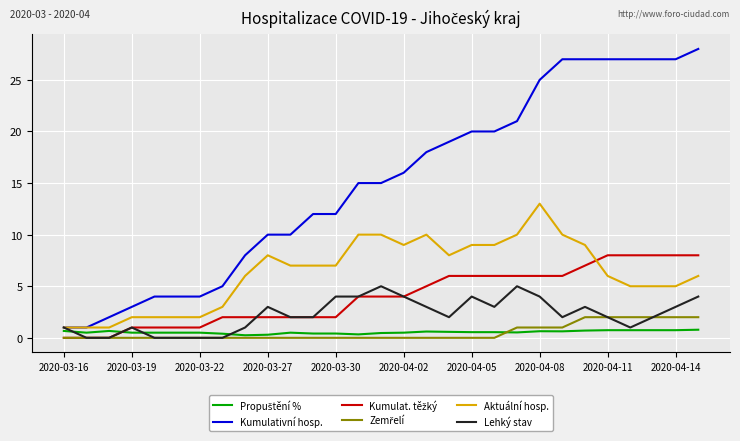

Count the number of categories in the chart.

29